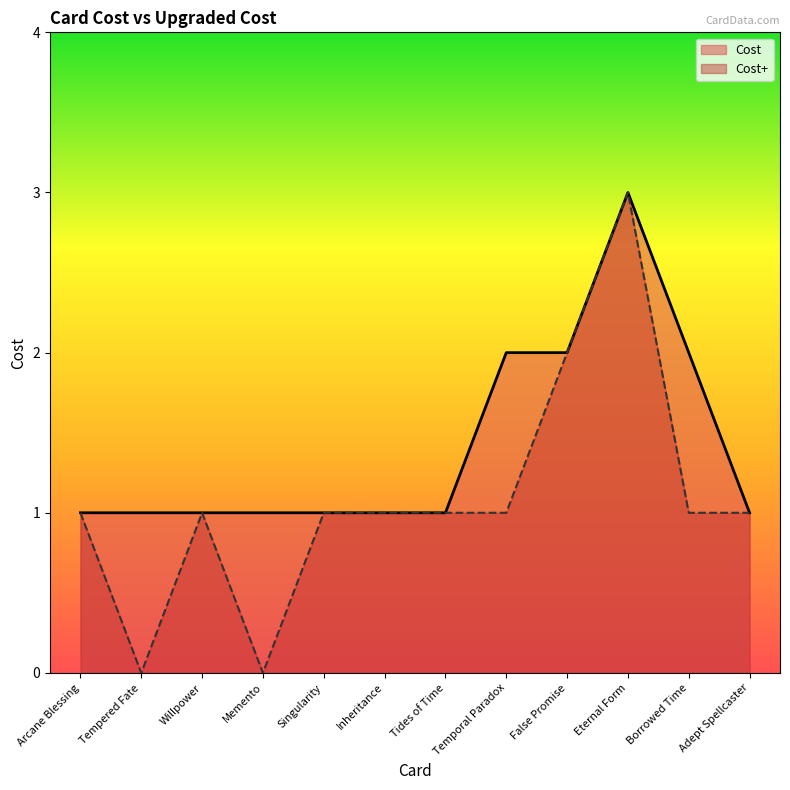

The value of Cost+ at Eternal Form is 3. True or false?

True